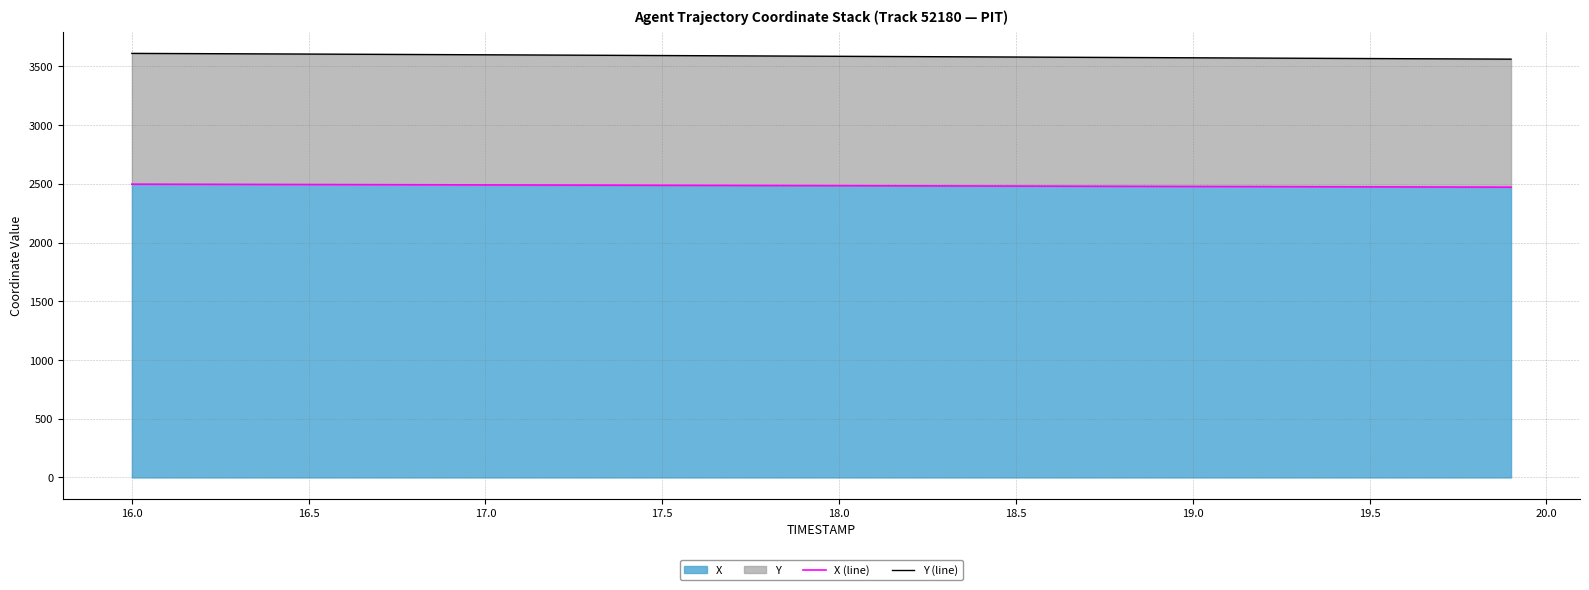

True or false: Y (line) and X (line) intersect in this chart.

False